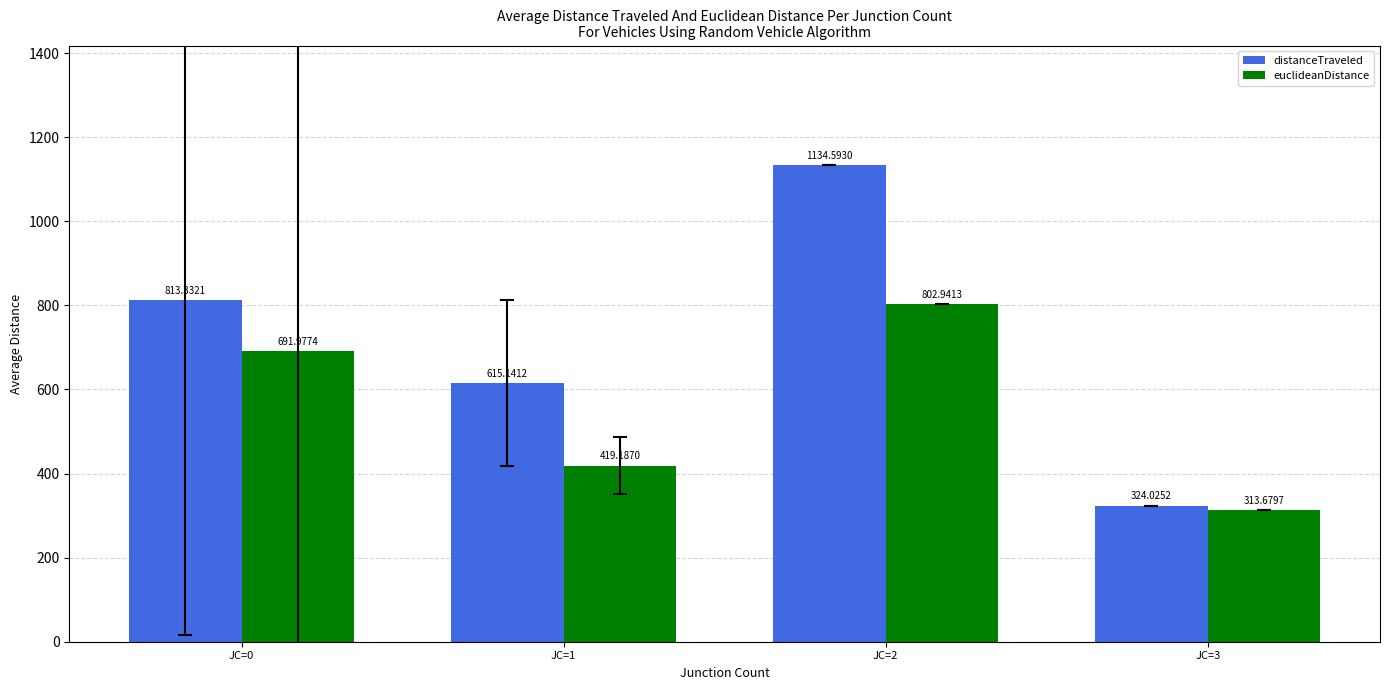

The value of distanceTraveled at JC=1 is 246.5. True or false?

False